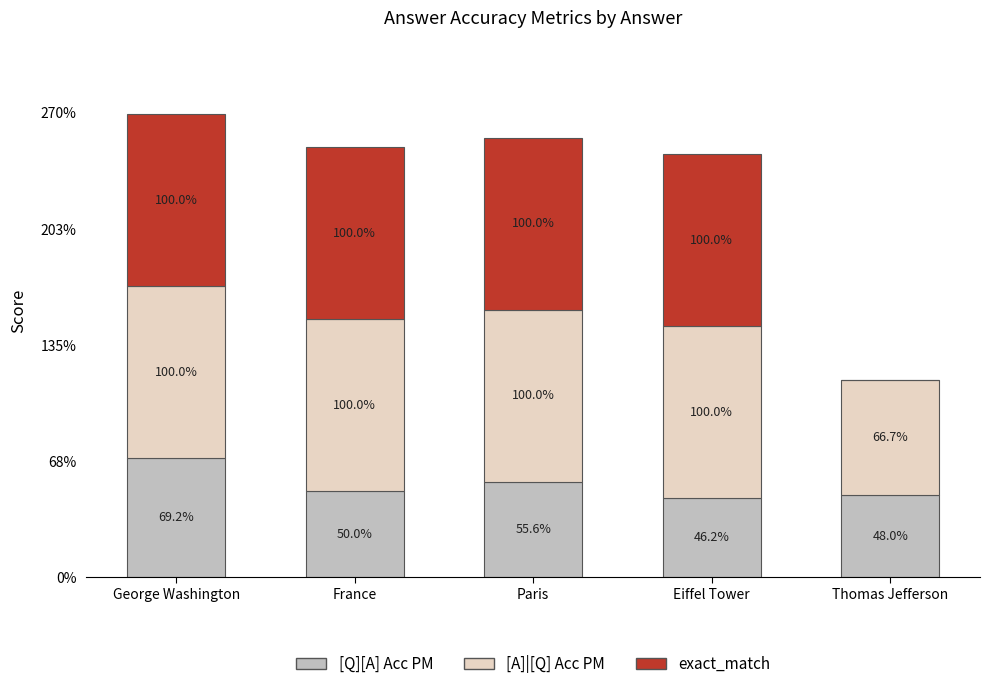

What are all the series names shown in the legend?

[Q][A] Acc PM, [A]|[Q] Acc PM, exact_match